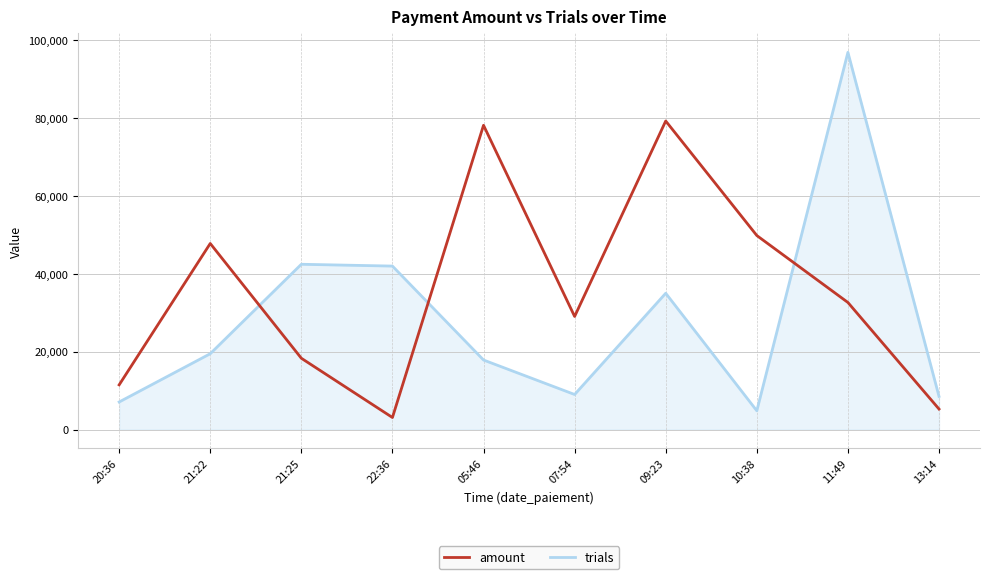

Is this an area chart (filled region under the line)?

No